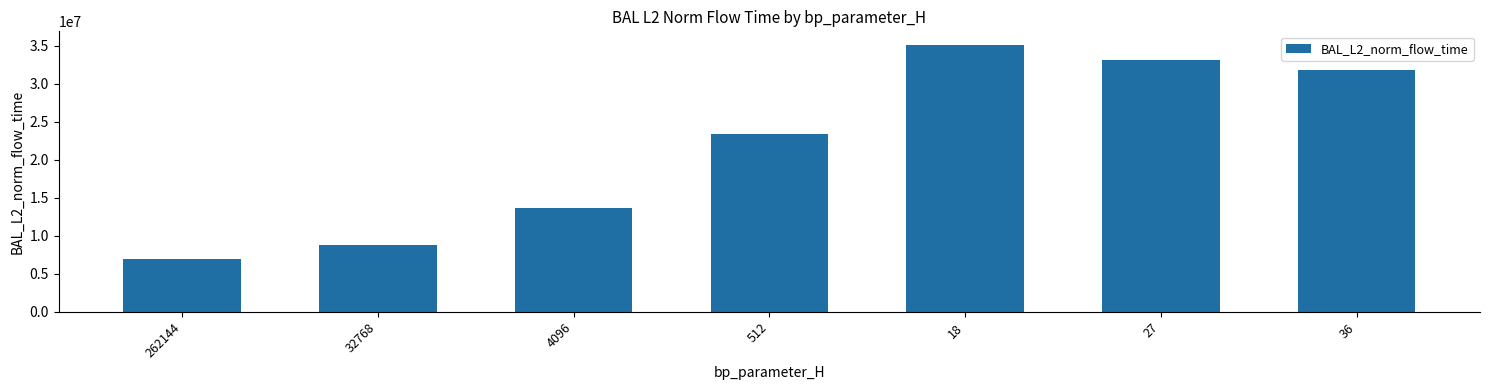

Is it true that the value at 4096 is 13708824.4?

True